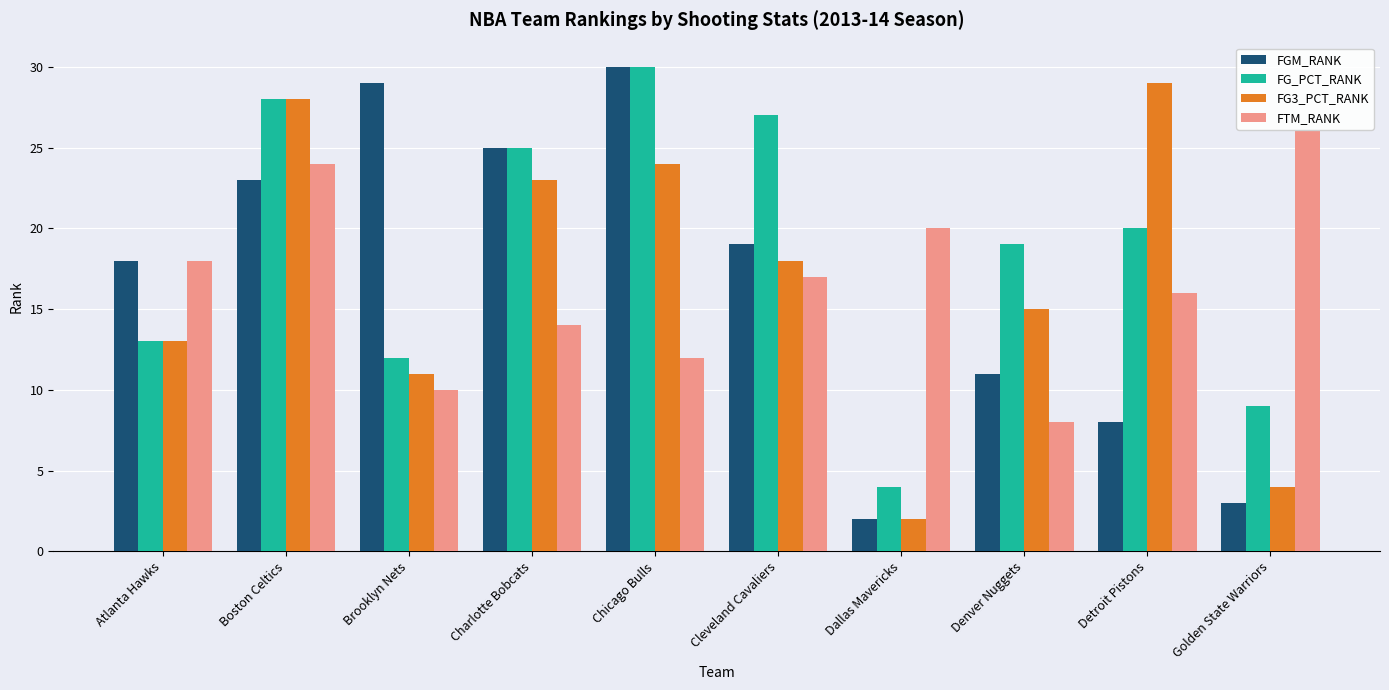

What position from the left is Brooklyn Nets?

3